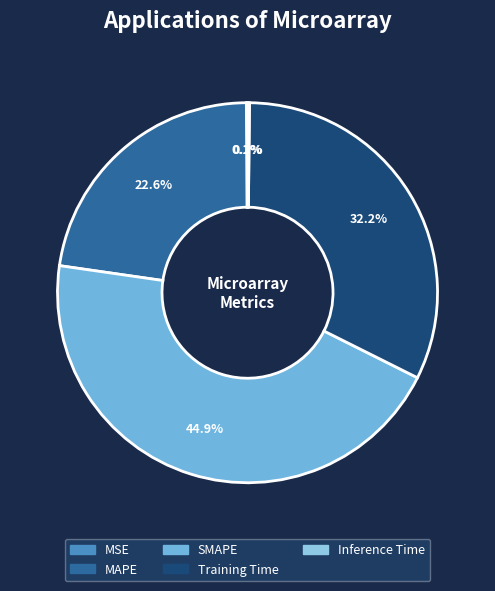

True or false: MSE accounts for 0% of the total.

True